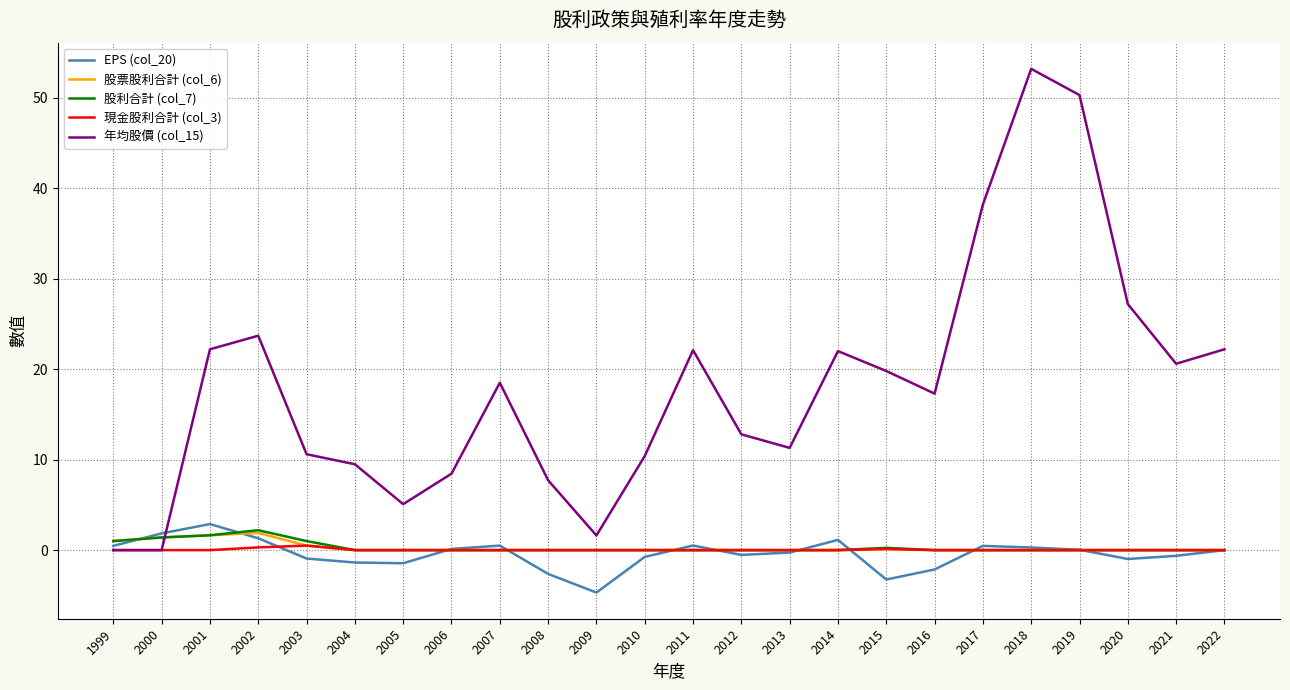

Which category has the lowest value across all series?

2009